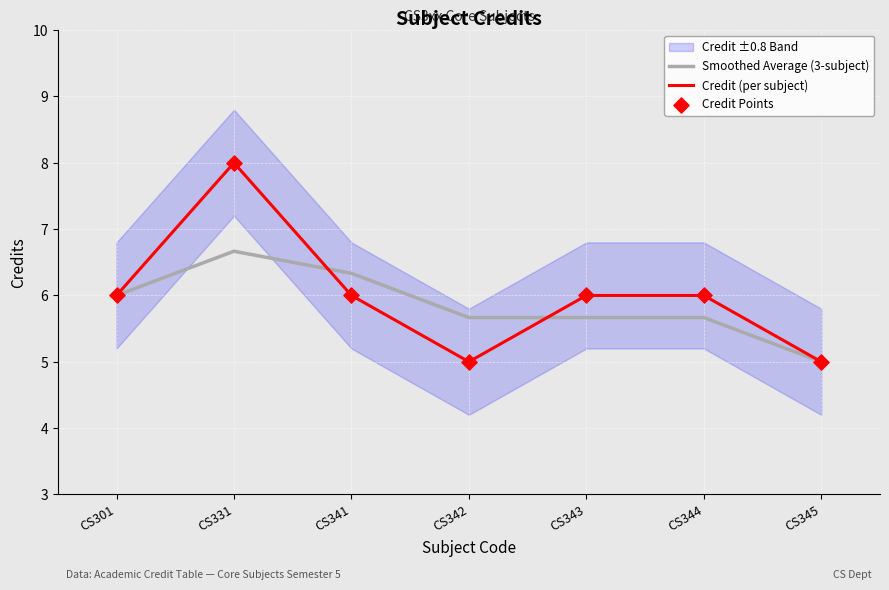

At which category is the sum across all series the highest?

CS331